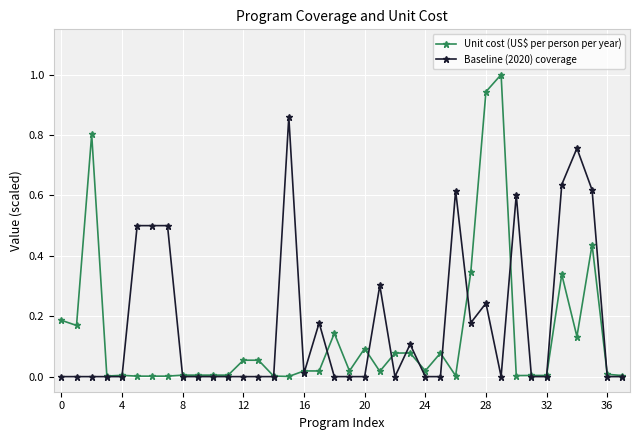

Rank the series by their maximum value, from lowest to highest.

Baseline (2020) coverage, Unit cost (US$ per person per year)